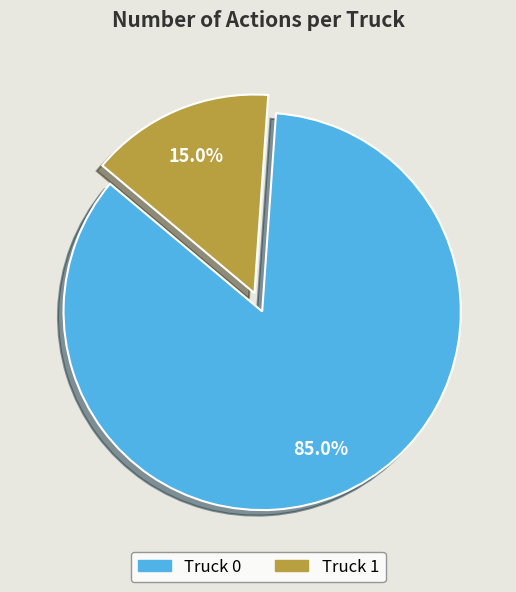

Which slice is the largest?

Truck 0